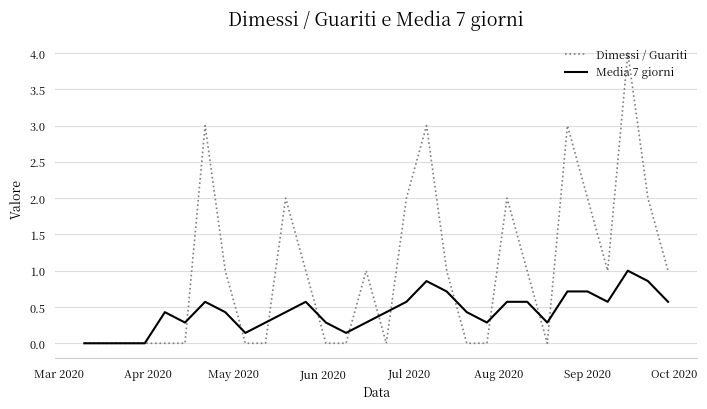

Which series has the widest spread of values?

Dimessi / Guariti